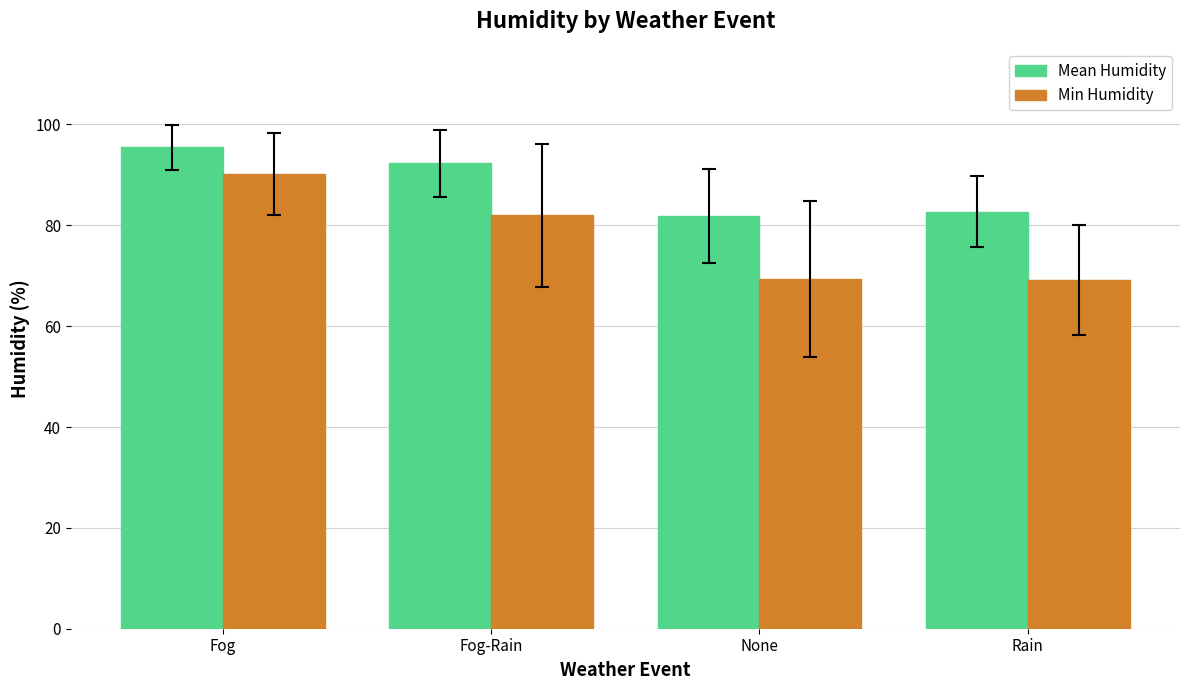

Which series changed the most between Fog and None?

Min Humidity